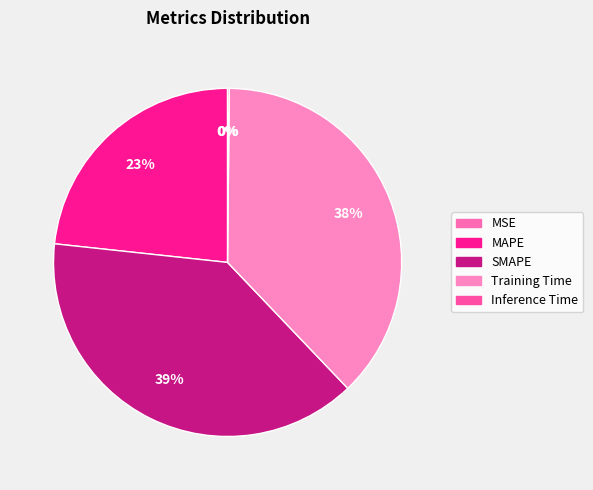

What is the total percentage of MAPE and MSE?

23.3%